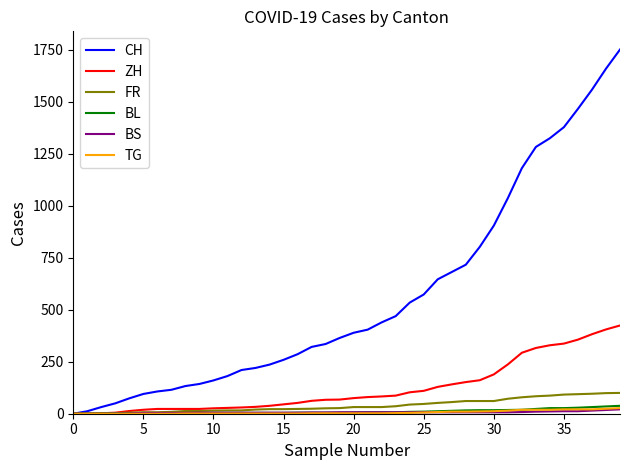

What is the maximum value shown in the chart?

1750